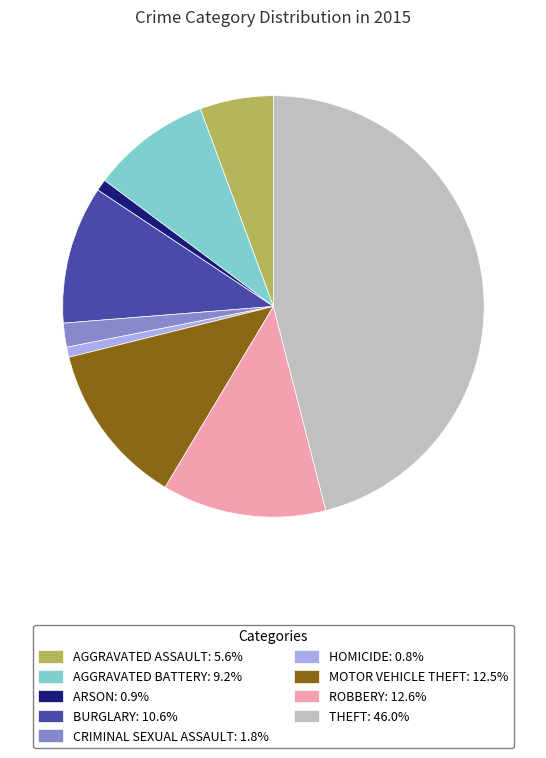

Is there any slice that represents more than half of the pie?

No